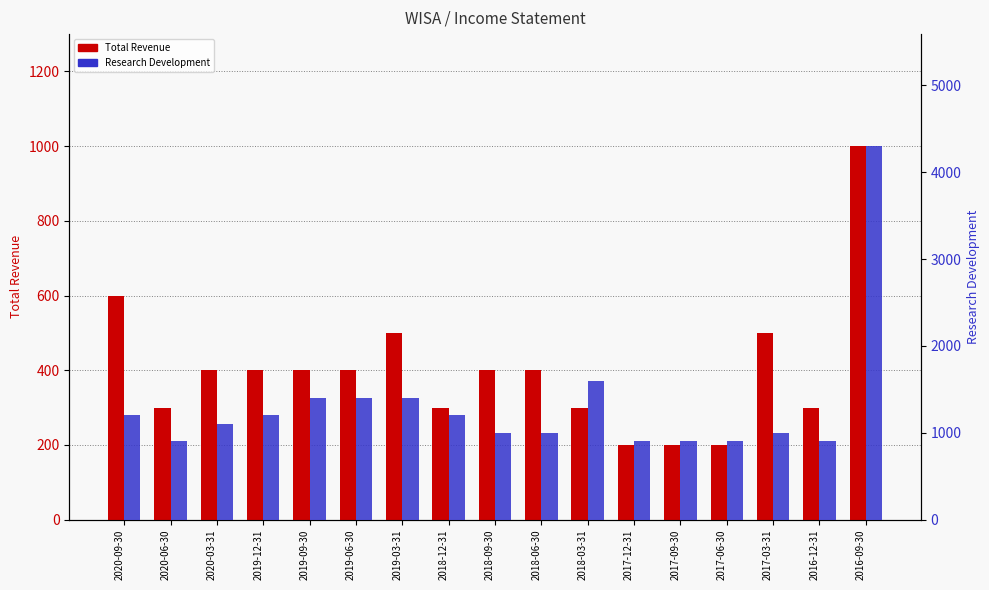

Does the chart contain any negative values?

No